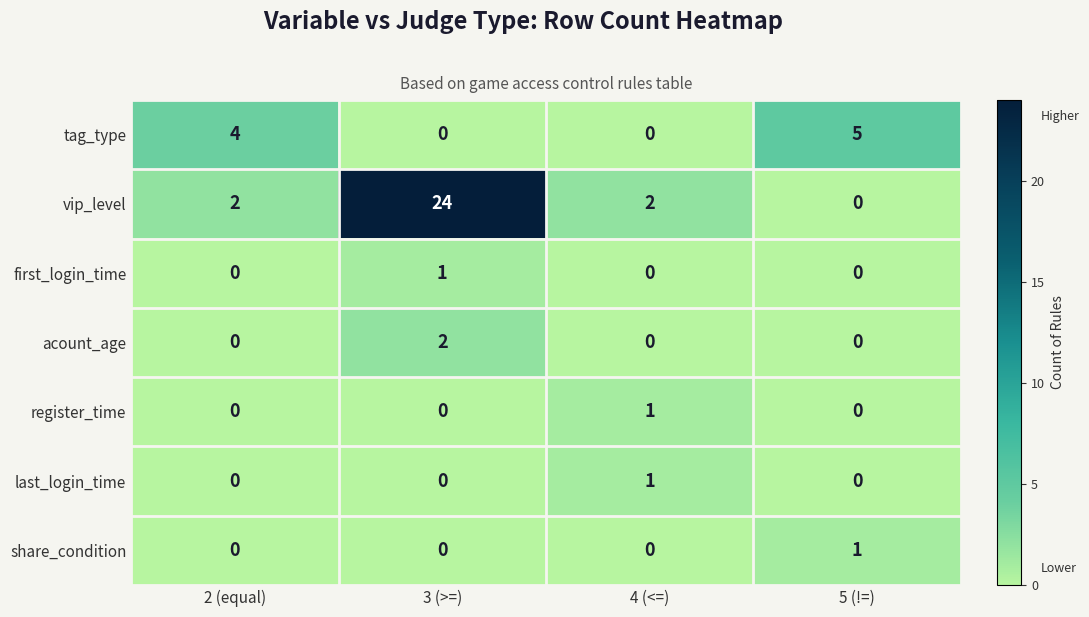

At how many categories does at least one series exceed 0?

4